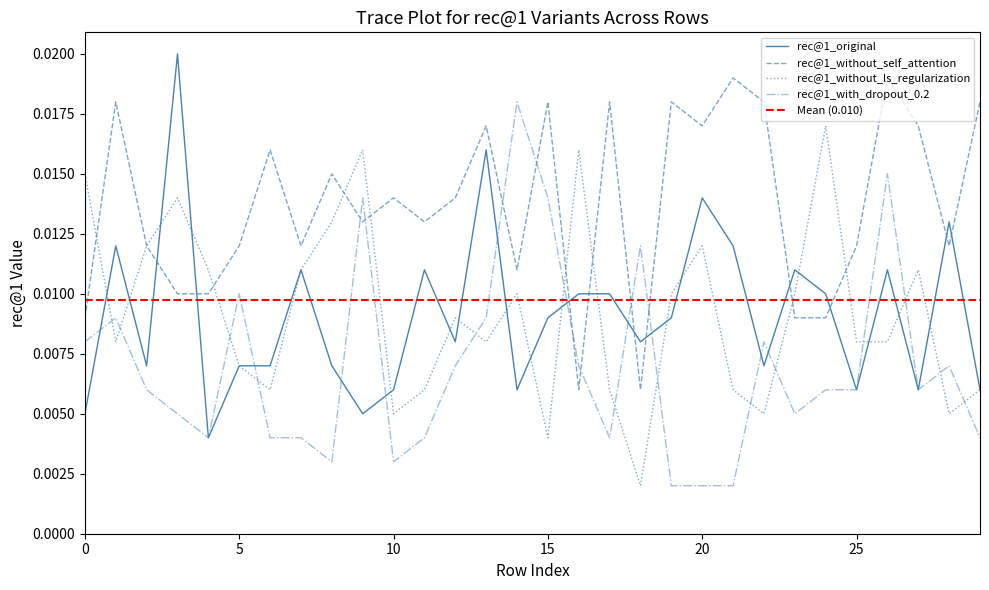

Rank the series by their maximum value, from highest to lowest.

rec@1_original, rec@1_without_self_attention, rec@1_with_dropout_0.2, rec@1_without_ls_regularization